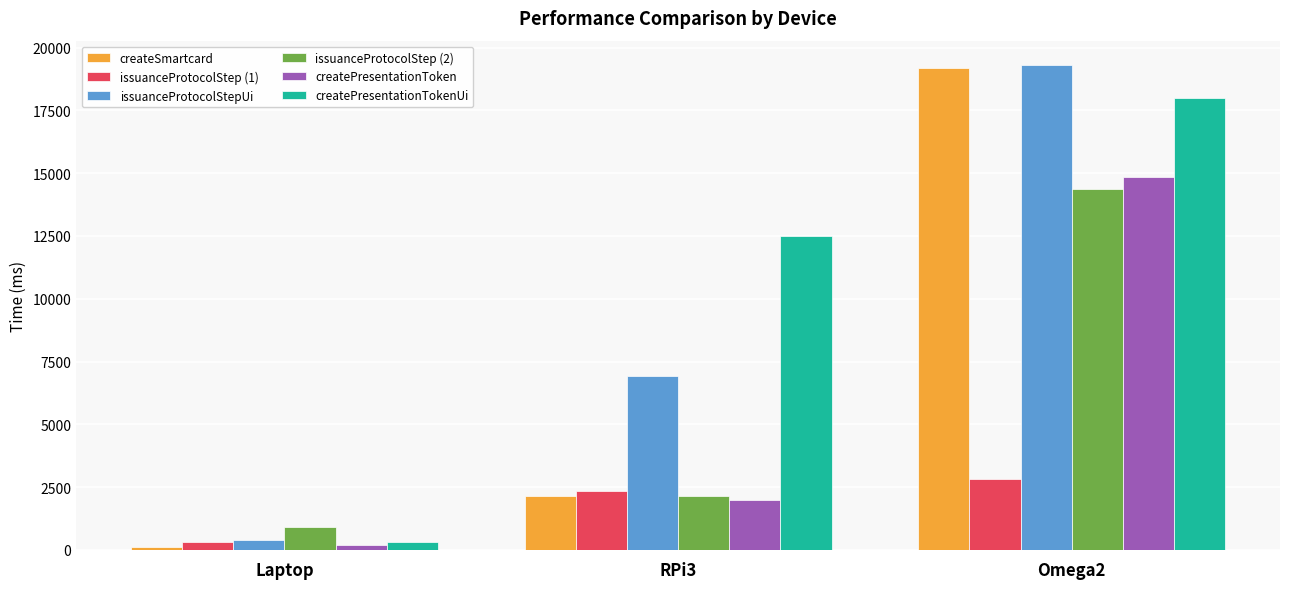

List the labels in order of issuanceProtocolStep (1) value, smallest first.

Laptop, RPi3, Omega2